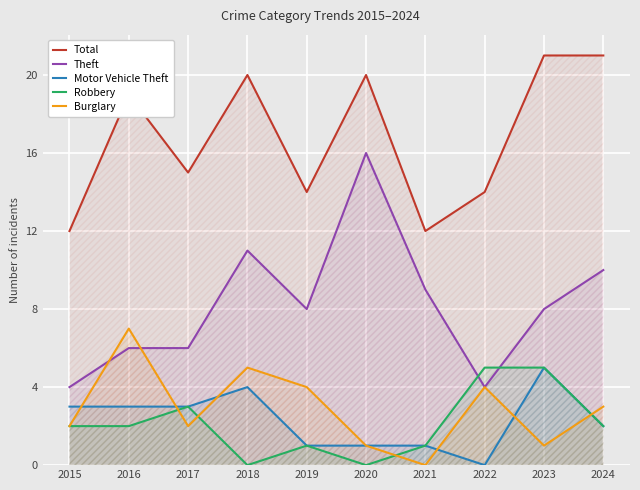

At 2024, list the series in order from largest to smallest.

Total, Theft, Burglary, Motor Vehicle Theft, Robbery